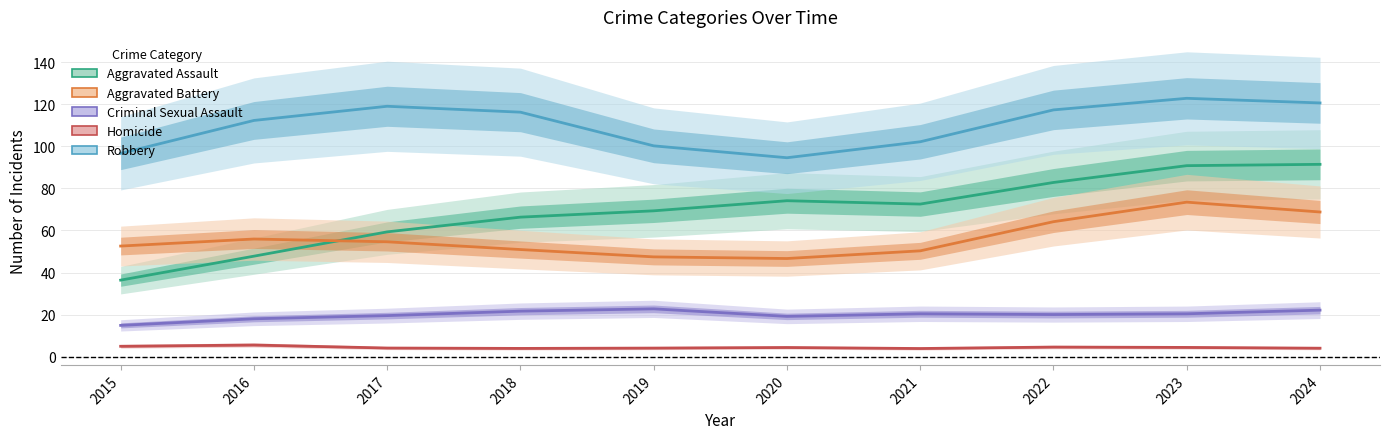

In Robbery, how many points are higher than both neighbors (excluding endpoints)?

2